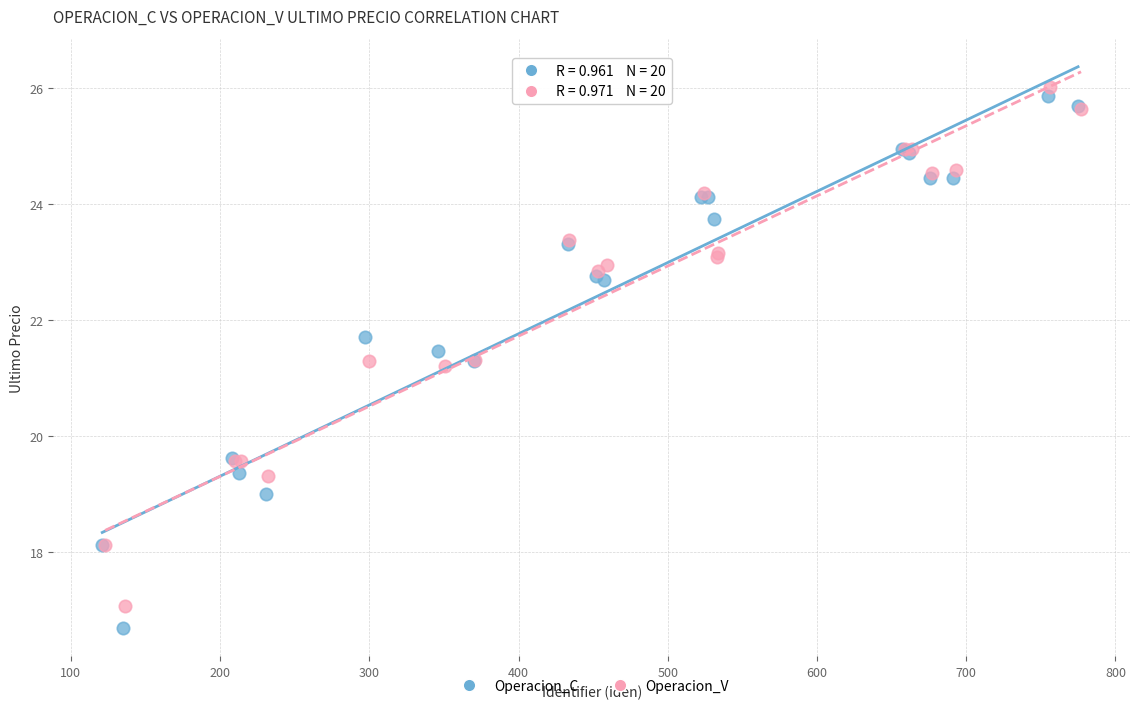

Which series has the largest Y range (max minus min)?

Operacion_C